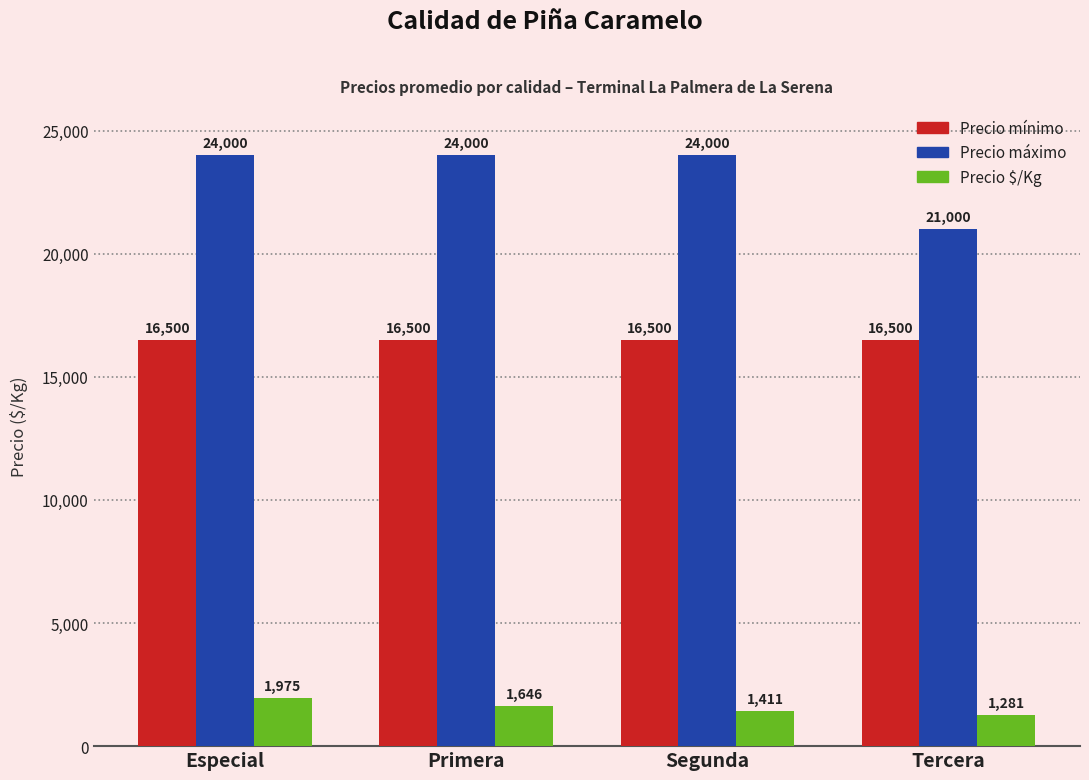

The Precio máximo series shows 9402 at Segunda. True or false?

False